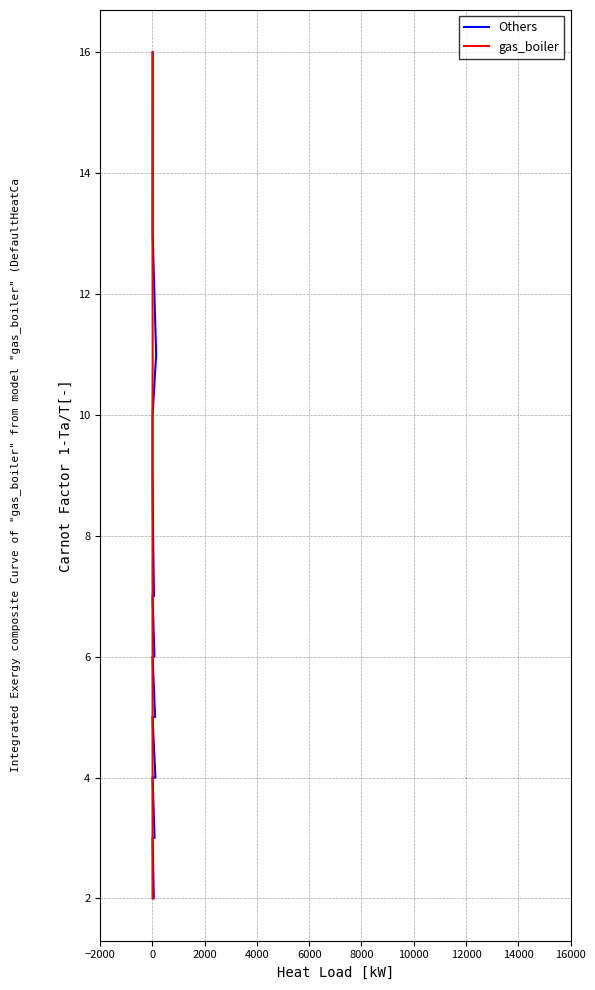

What is the approximate value of Others at 8000?

3